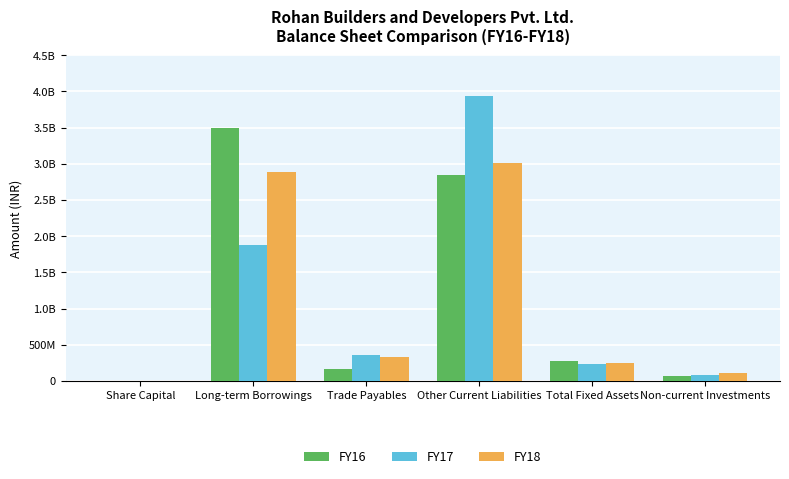

What are all the series names shown in the legend?

FY16, FY17, FY18